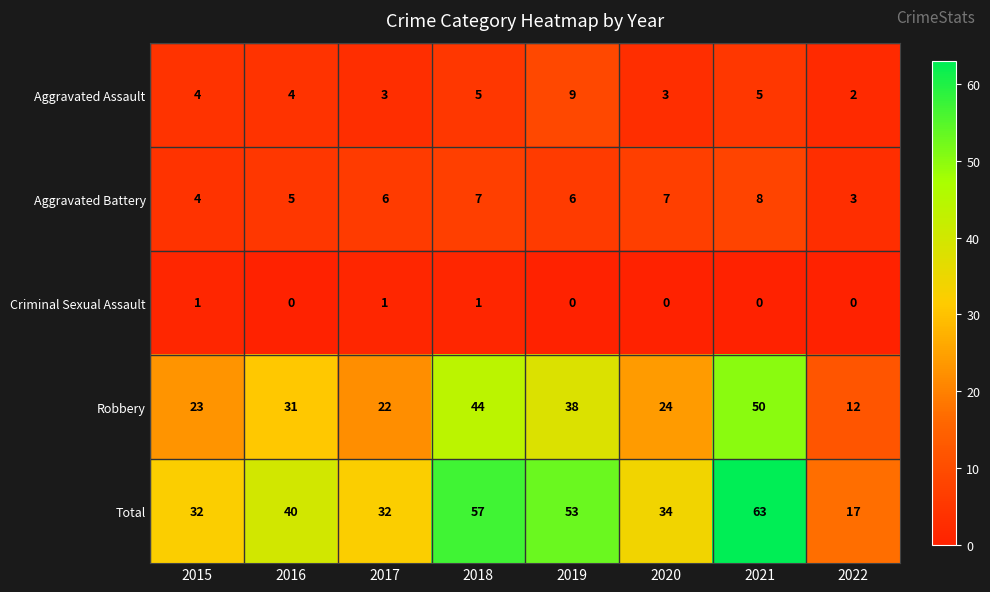

Which series has the largest range (max minus min)?

Total